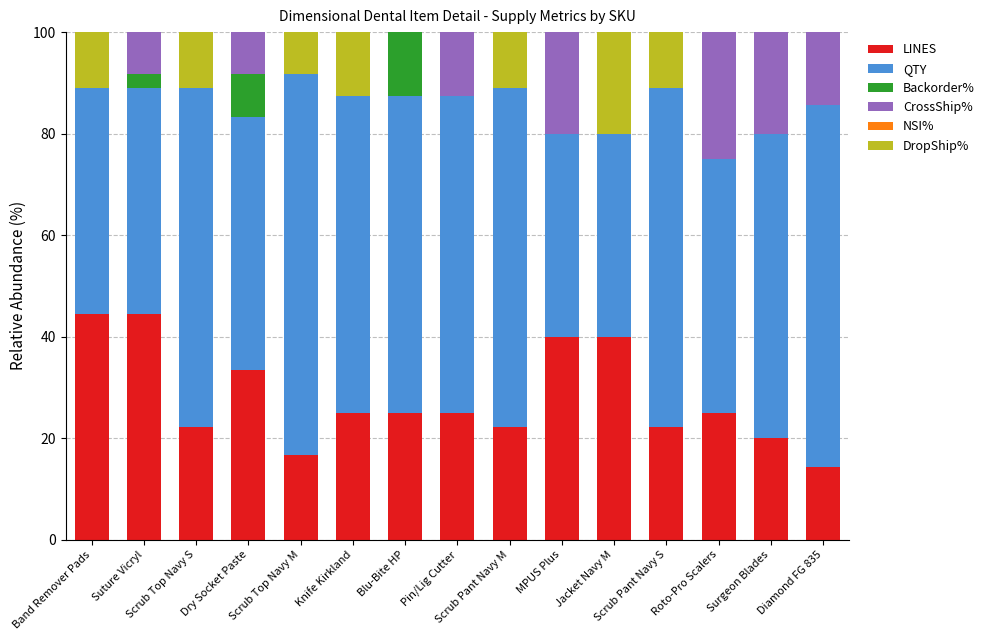

Does the chart contain stacked bars?

Yes